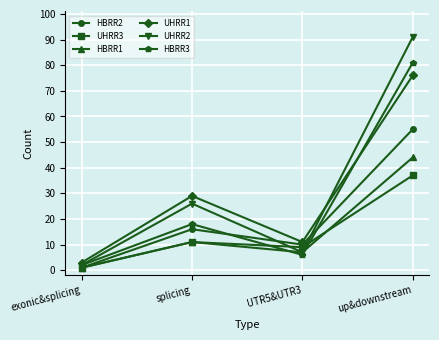

Where do HBRR3 and HBRR1 first cross each other?

splicing and UTR5&UTR3